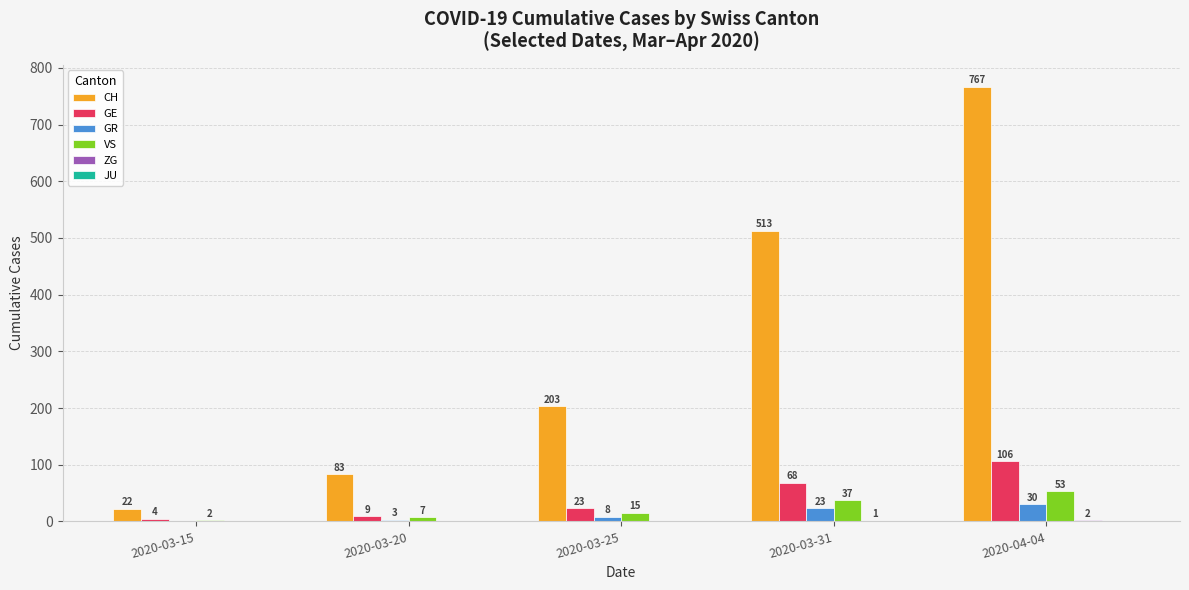

What is the highest value of the VS series?

53